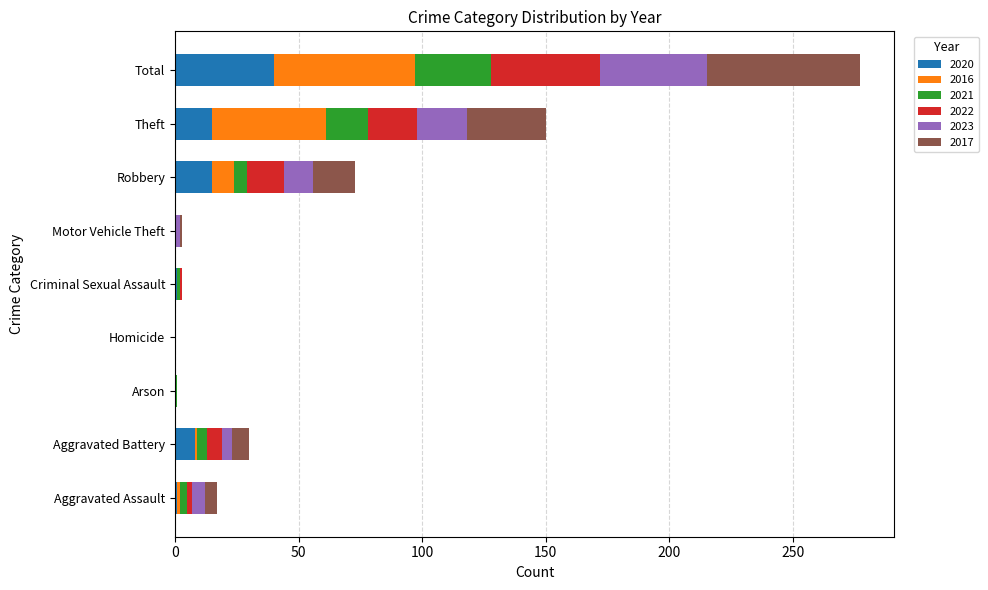

The value of 2020 at Robbery is 15. True or false?

True